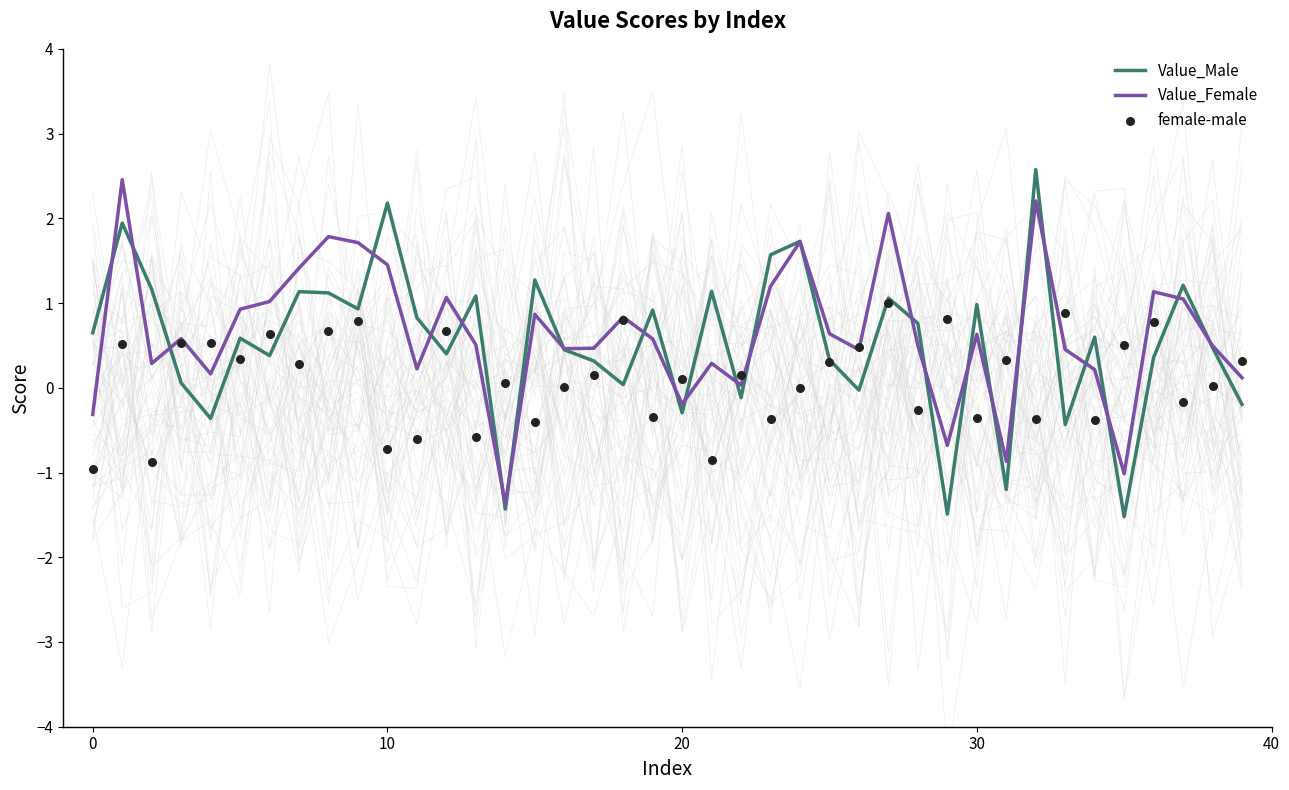

Which series contains the lowest Y value?

Value_Male